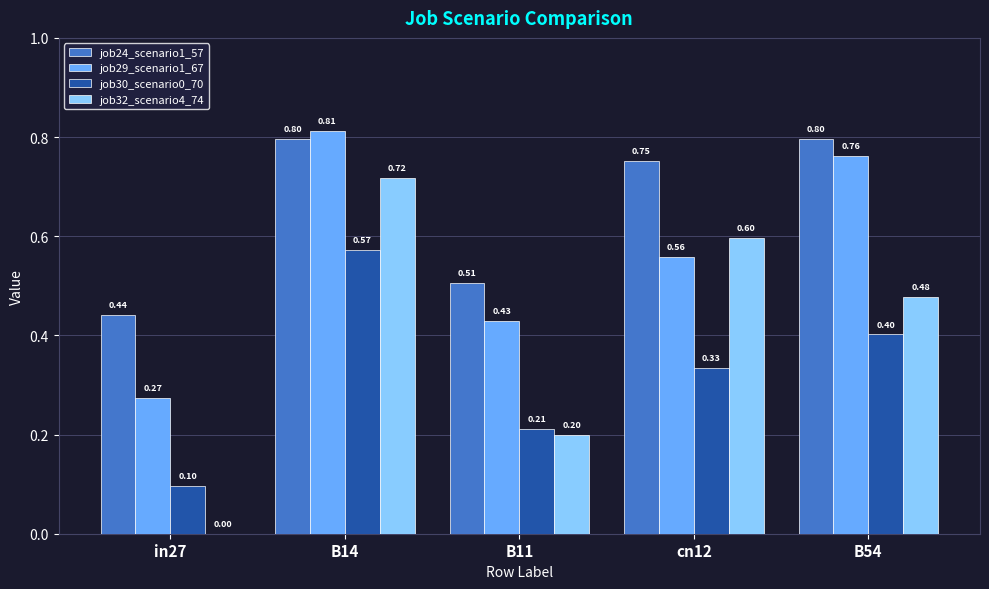

Which series has the largest total across all categories?

job24_scenario1_57